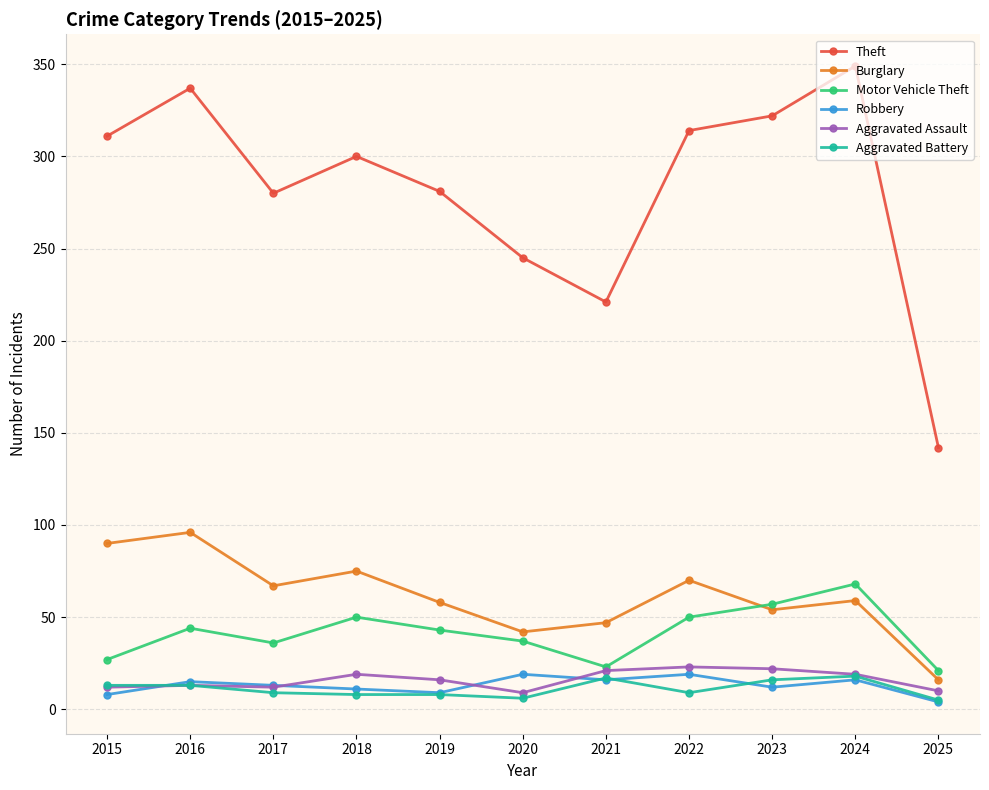

What is the difference between the maximum and second lowest values in the Robbery series?

11